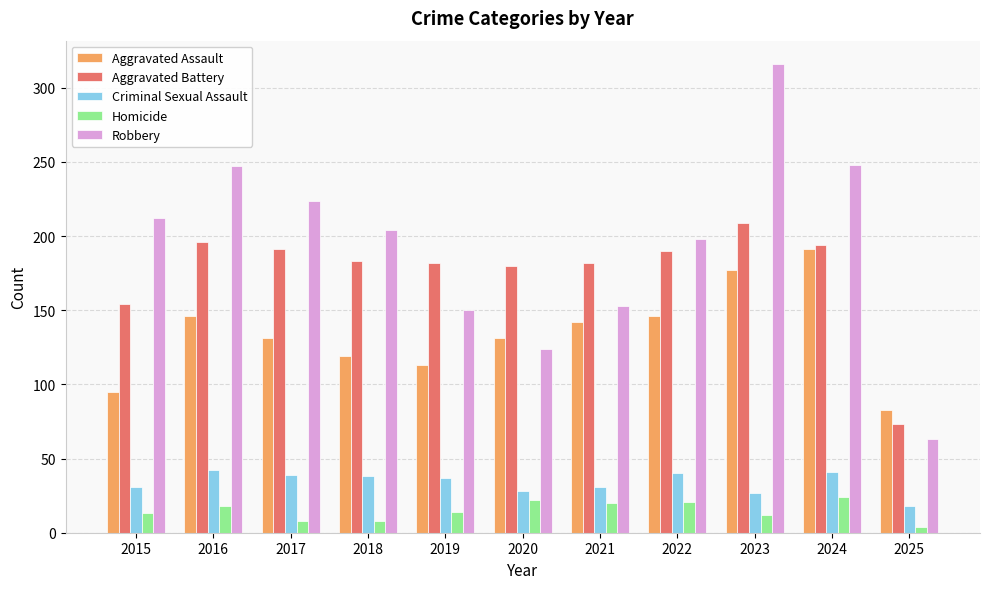

Which series has the largest range (max minus min)?

Robbery